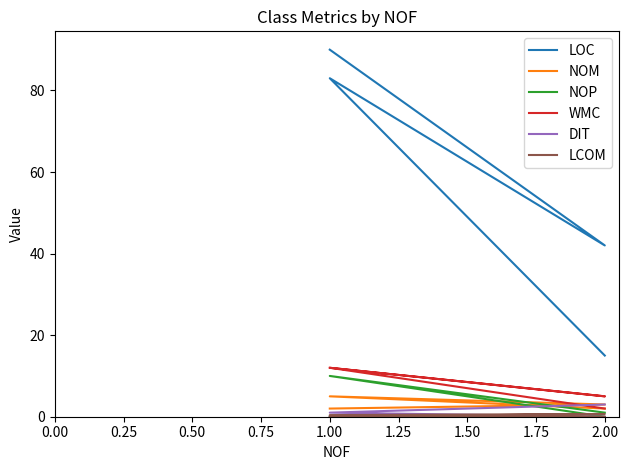

Count the WMC values in the range 5 to 12.

3